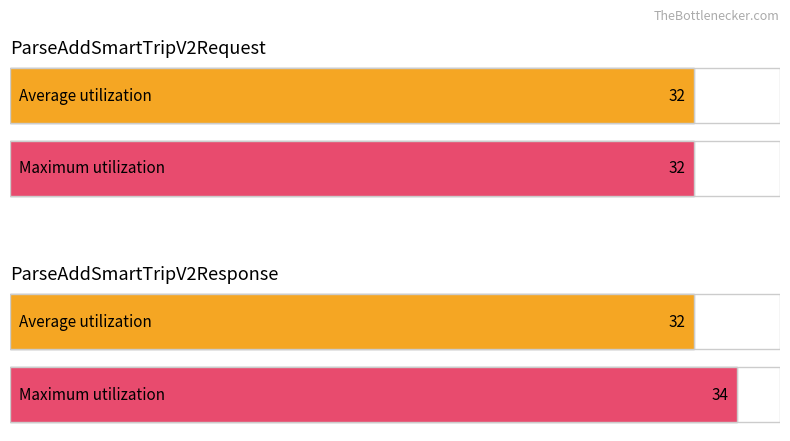

At how many categories does at least one series exceed 33?

1